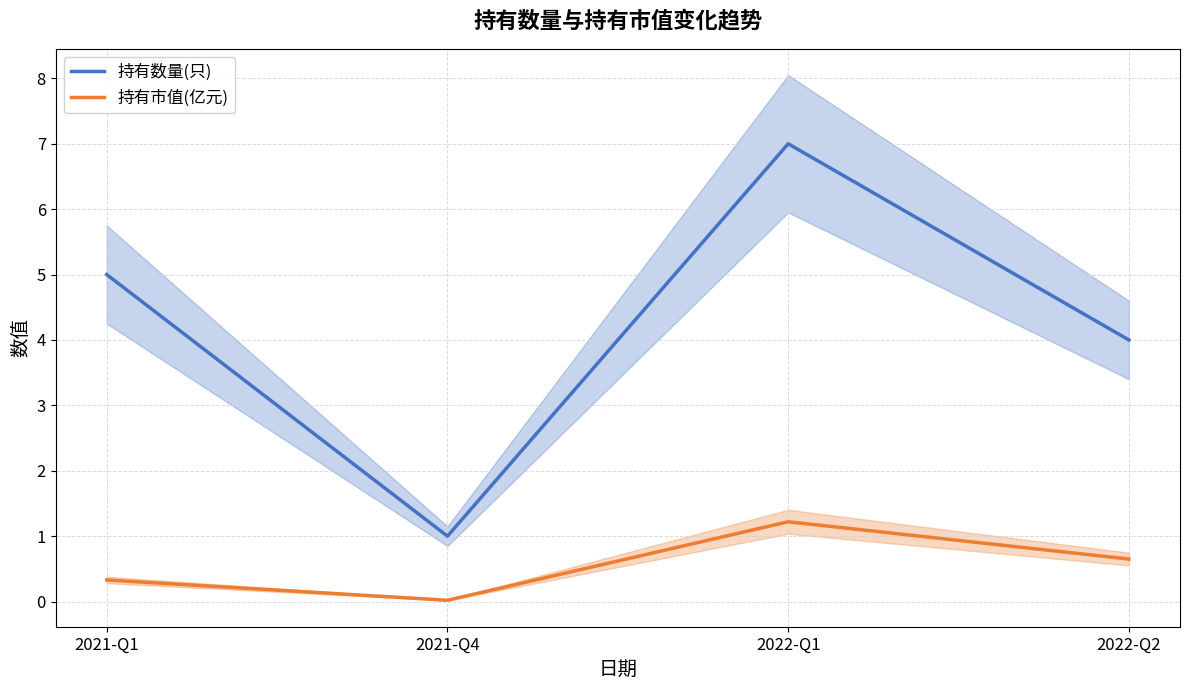

What is the difference between the second highest and minimum values in the 持有市值(亿元) series?

0.6